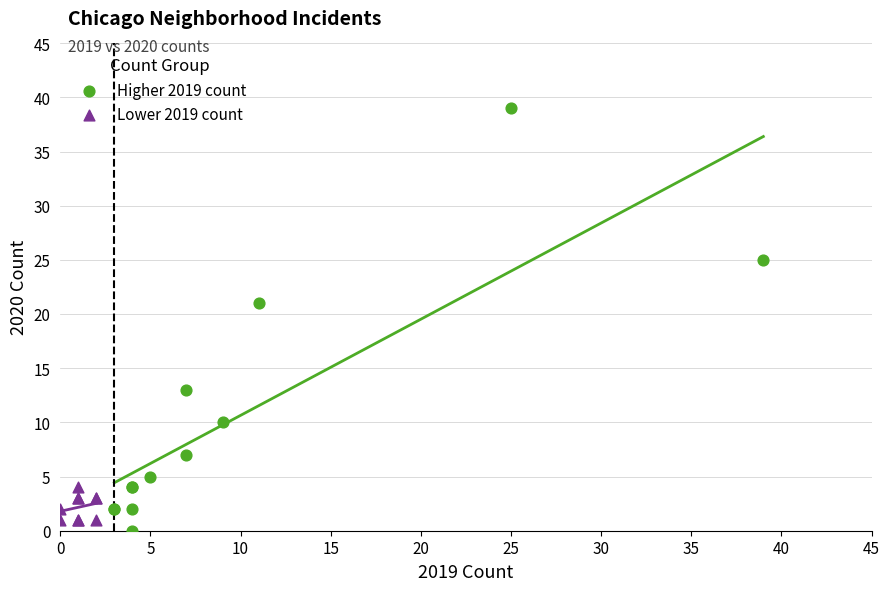

Which series contains the lowest Y value?

Higher 2019 count